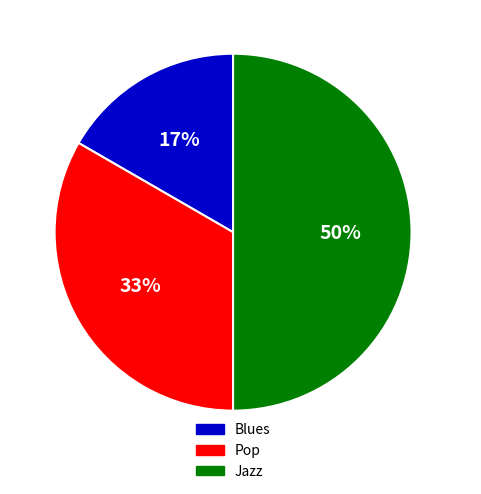

Which category has the biggest portion of the pie?

Jazz